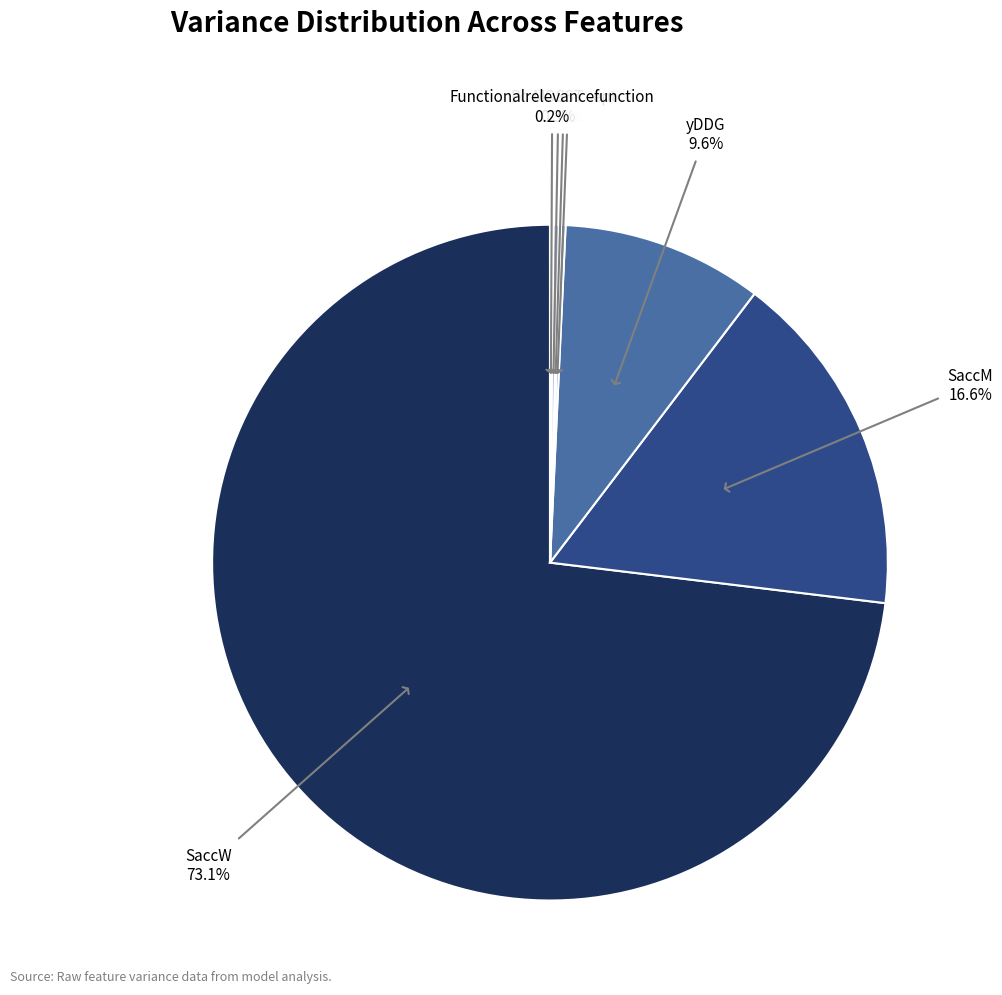

Does any single category account for the majority?

Yes